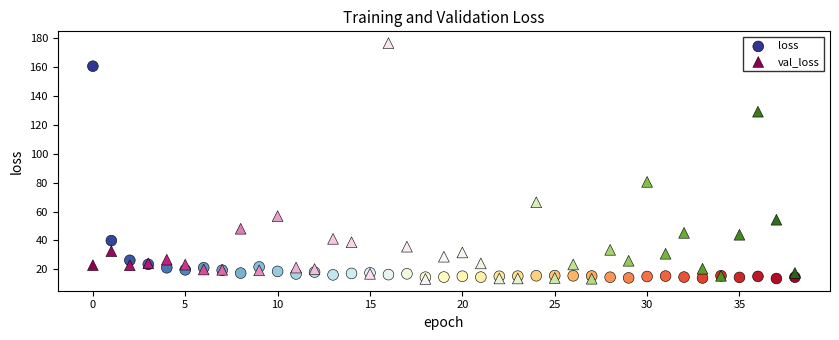

What are all the series names shown in the legend?

loss, val_loss